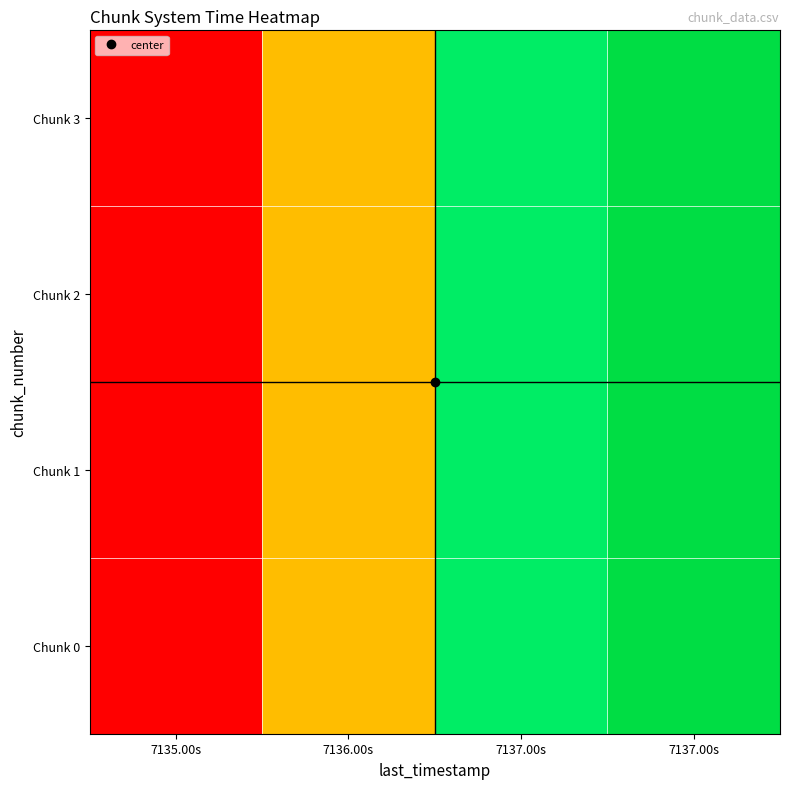

Reading right to left, transcribe all the data shown in this chart.

Chunk 0: 7137.00s=1.0	7137.00s=0.8	7136.00s=0.4	7135.00s=0.0
Chunk 1: 7137.00s=1.0	7137.00s=0.8	7136.00s=0.4	7135.00s=0.0
Chunk 2: 7137.00s=1.0	7137.00s=0.8	7136.00s=0.4	7135.00s=0.0
Chunk 3: 7137.00s=1.0	7137.00s=0.8	7136.00s=0.4	7135.00s=0.0